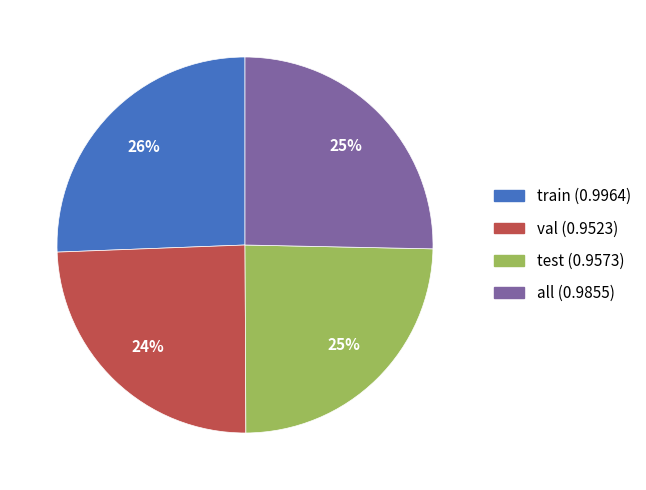

Does train represent more than half of the total?

No